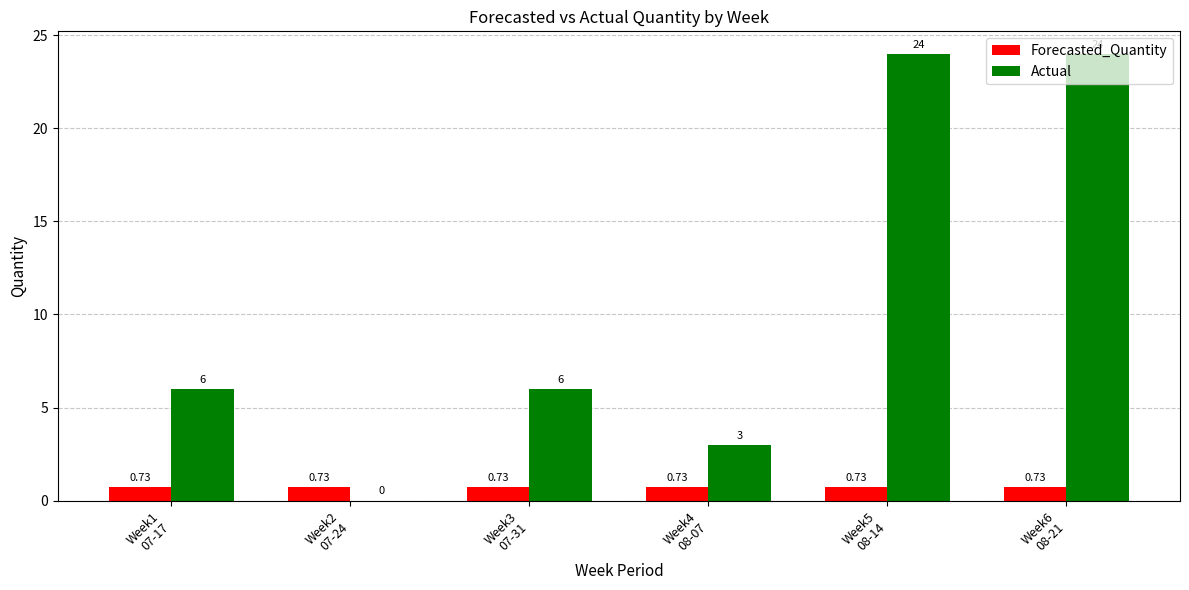

How many groups of bars are there?

6